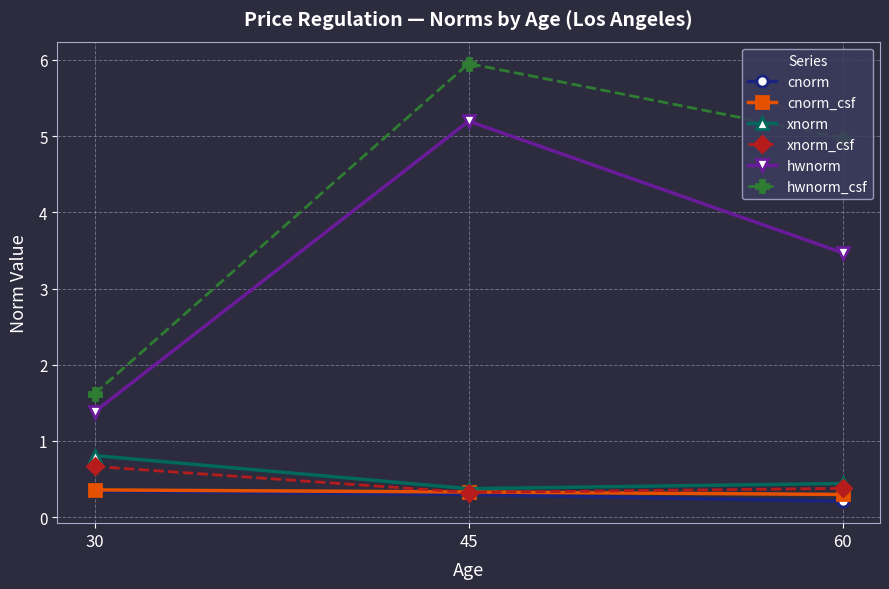

Rank the series at 60 from lowest to highest value.

cnorm, cnorm_csf, xnorm_csf, xnorm, hwnorm, hwnorm_csf